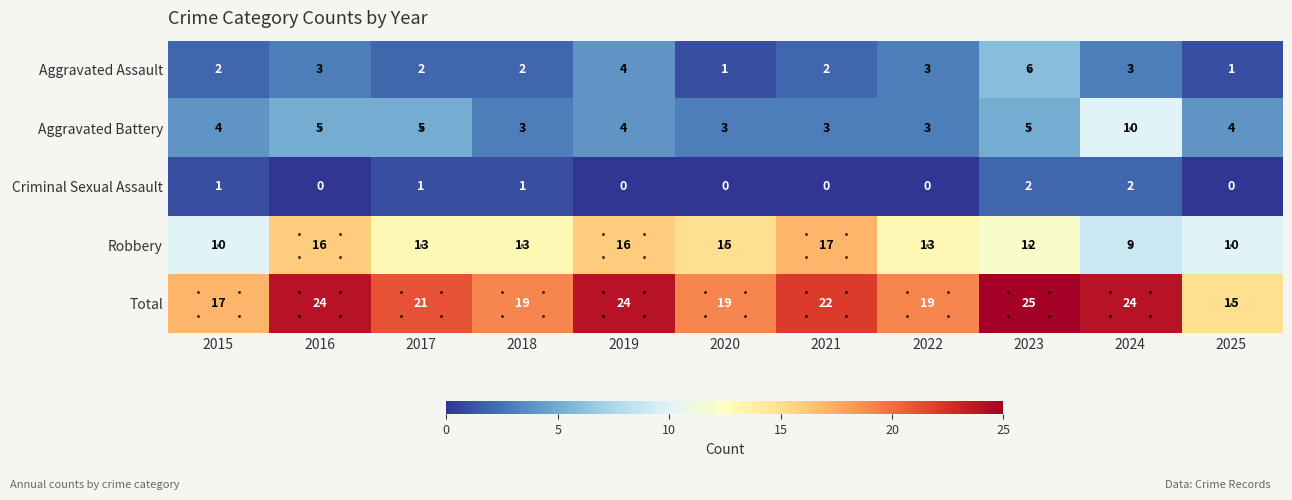

How many Criminal Sexual Assault values are between 0 and 1?

9